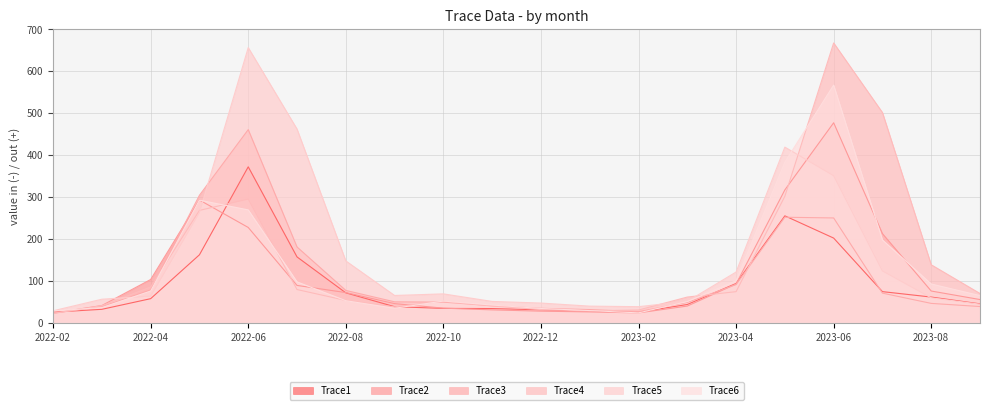

How many data points does each series have?

20